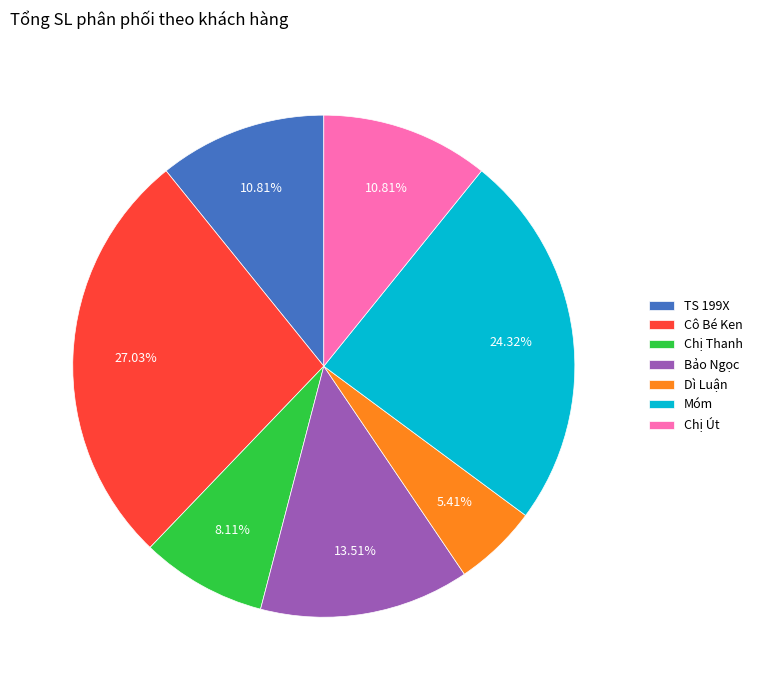

Does any single category account for the majority?

No